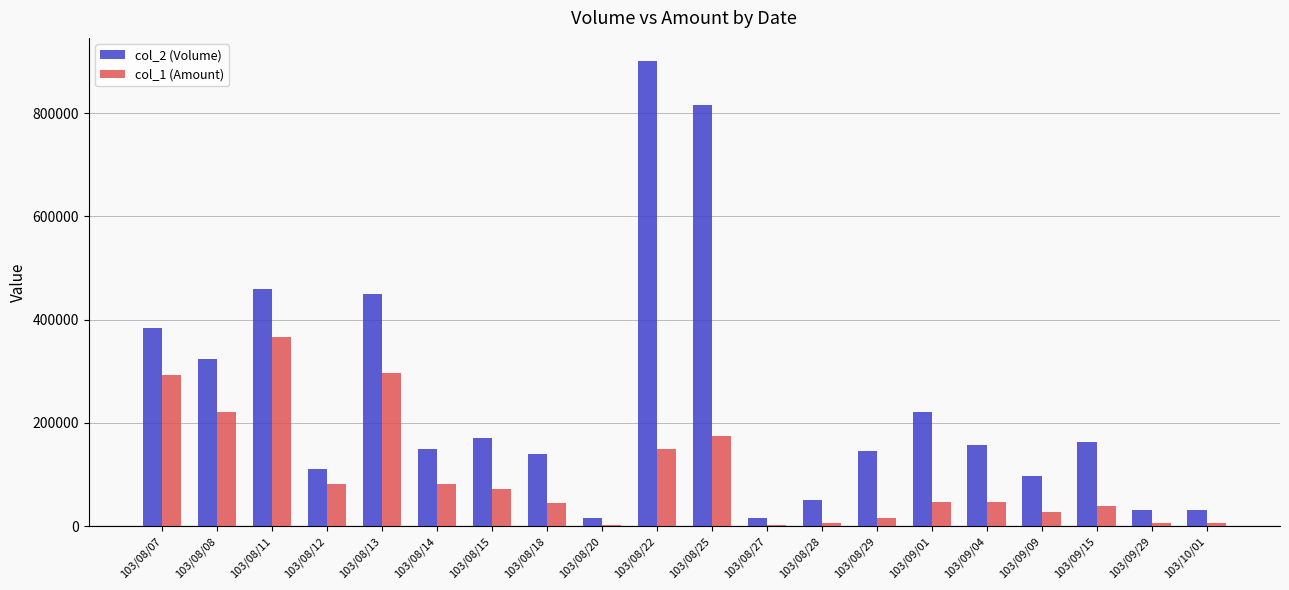

What is the greatest value displayed?

901000